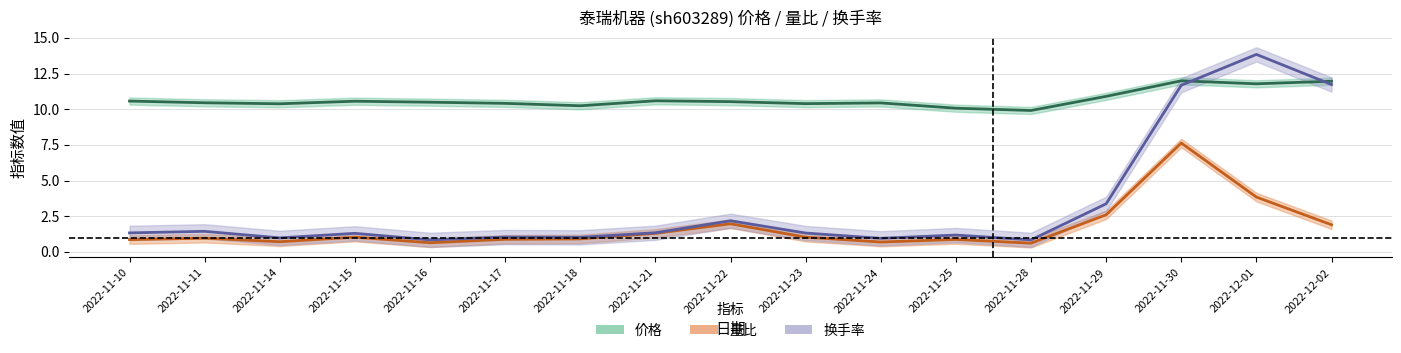

True or false: 价格 and 量比 cross at least once.

False